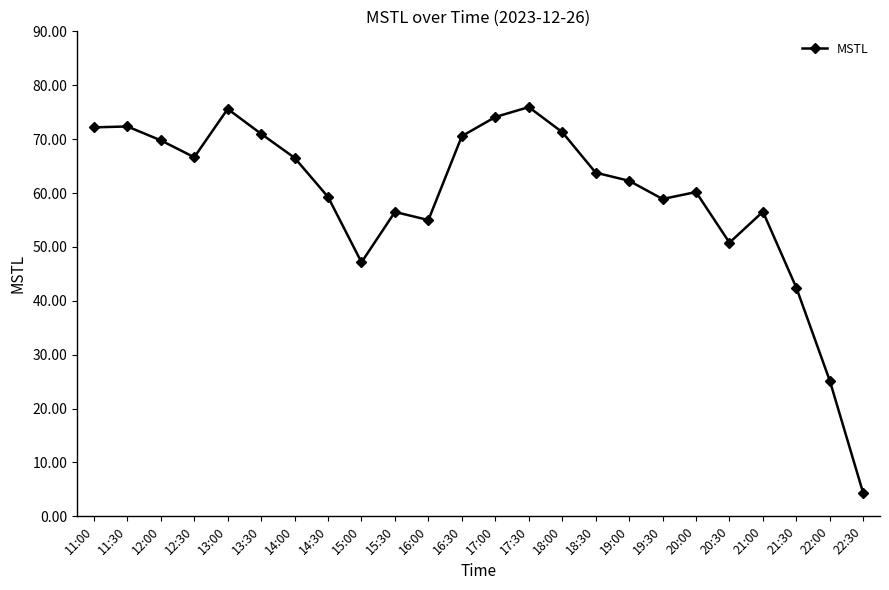

What value does the data have at 21:00?

56.5